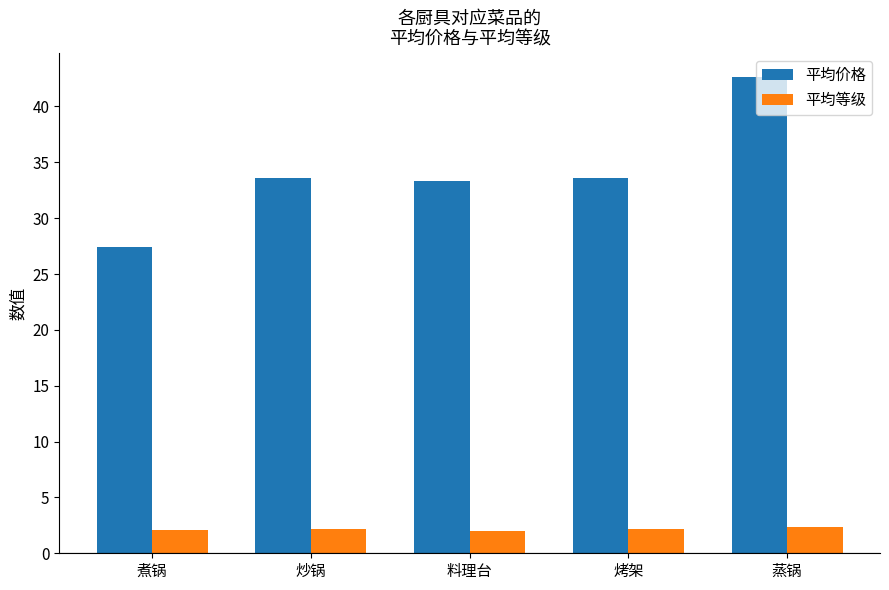

Between 煮锅 and 炒锅, which series saw the biggest shift?

平均价格